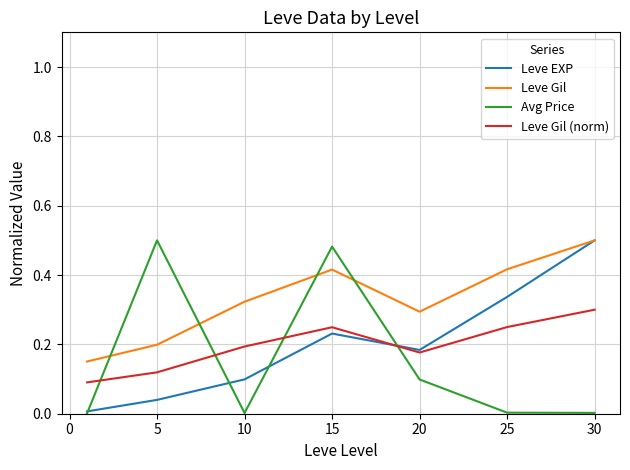

True or false: Leve Gil (norm) and Leve Gil cross at least once.

False